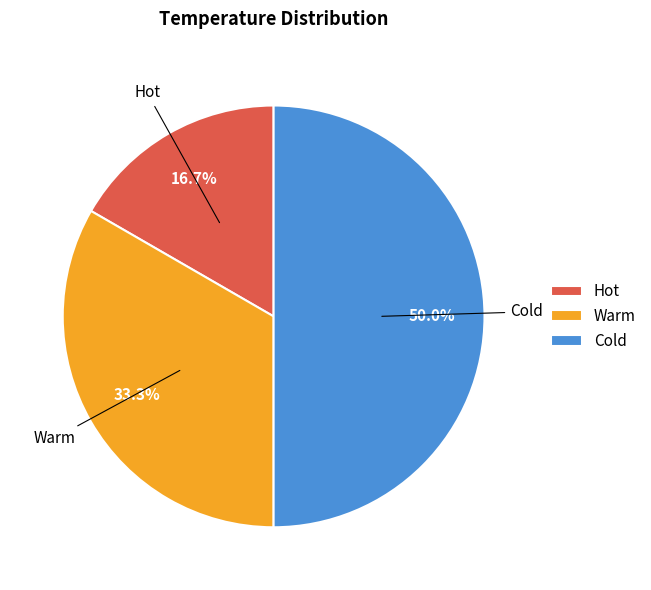

How many slices are in this pie chart?

3